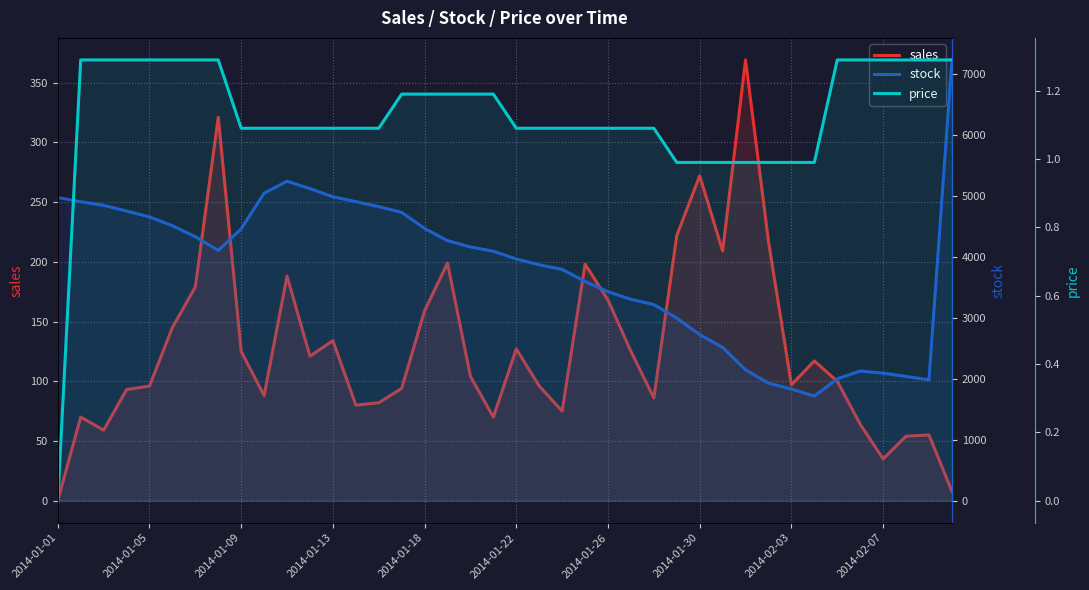

True or false: sales and price intersect in this chart.

False